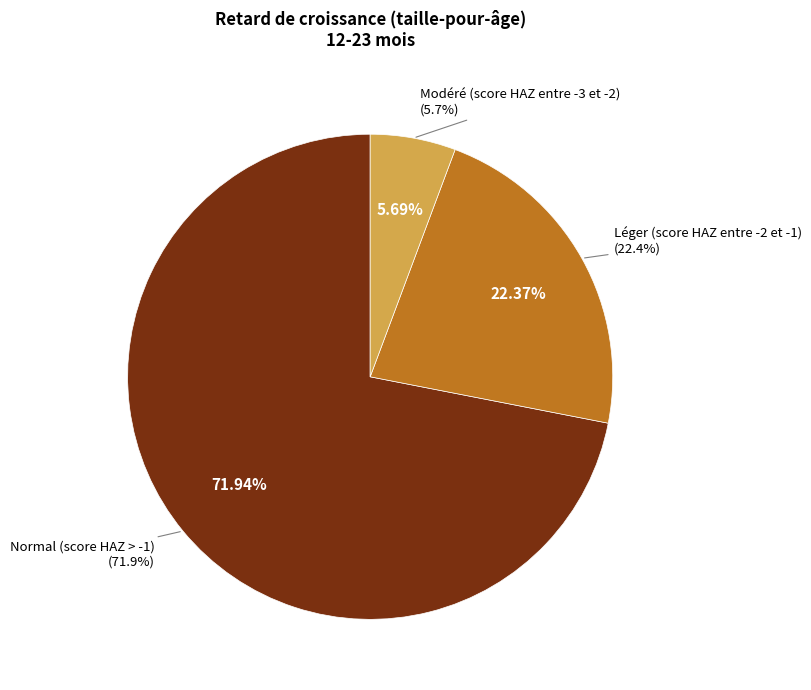

Count the number of slices in the pie.

4